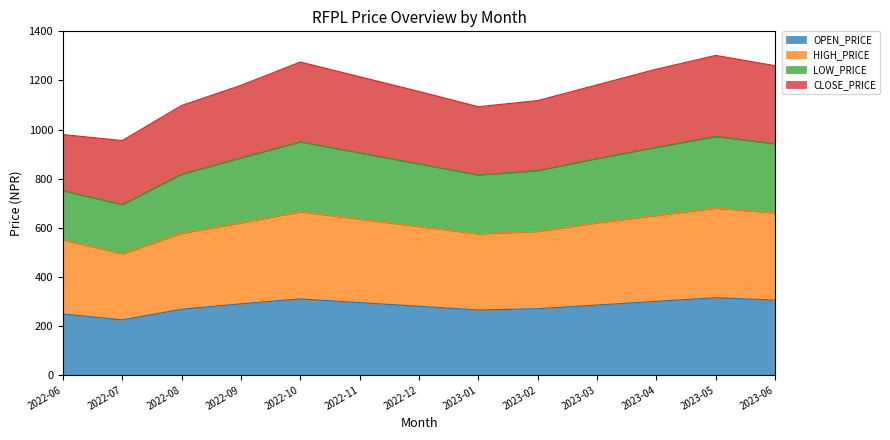

What is the maximum value for OPEN_PRICE?

315.0